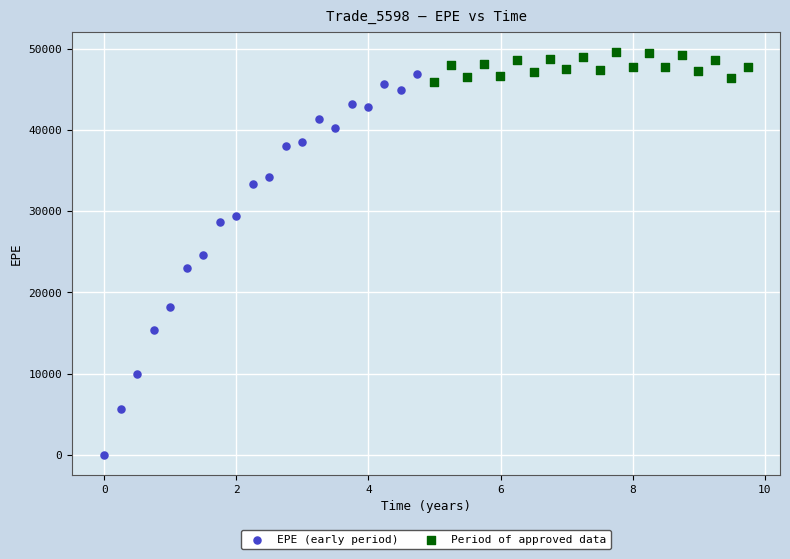

Which series reaches the maximum Y coordinate?

Period of approved data